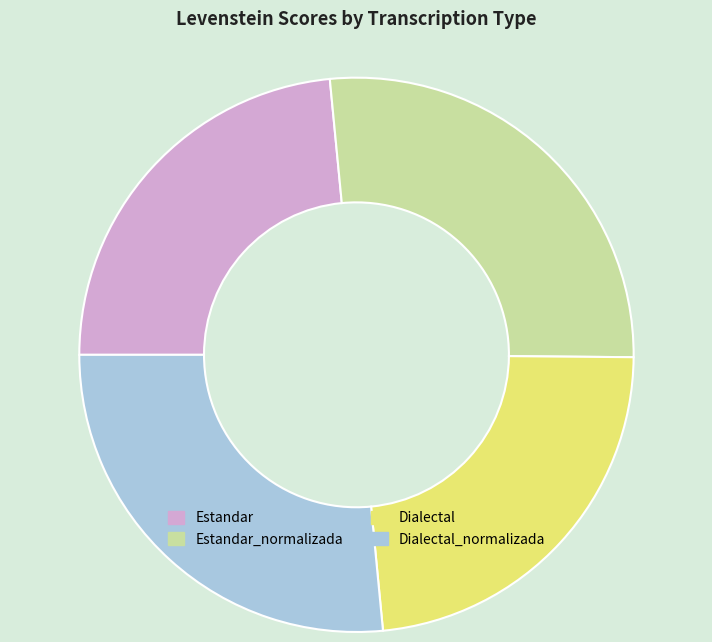

Is there a majority slice in this chart?

No